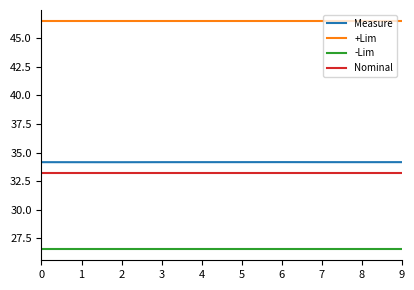

What are all the series names shown in the legend?

Measure, +Lim, -Lim, Nominal